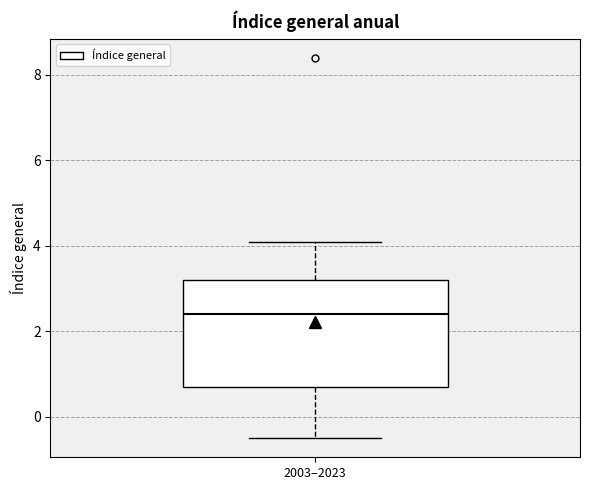

Read this box plot against the y-axis: the position of the median line, the range covered by the box, and the ends of both whiskers. The values are not printed on the chart, so give them approximately, as read against the axis.

median 2.4, box 0.8 to 3.2, whiskers -0.4 to 4.2